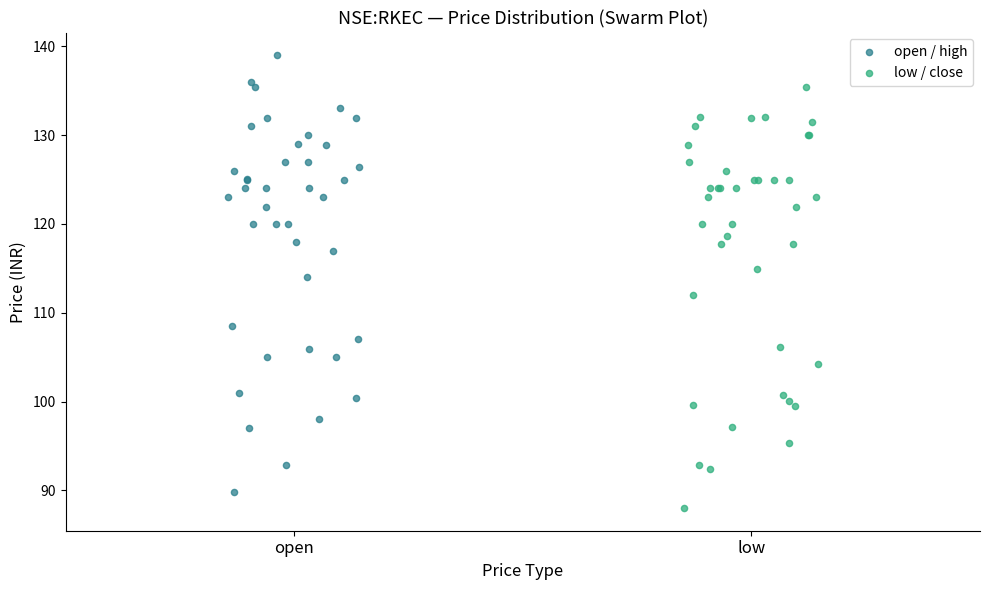

Which series contains the highest Y value?

open / high